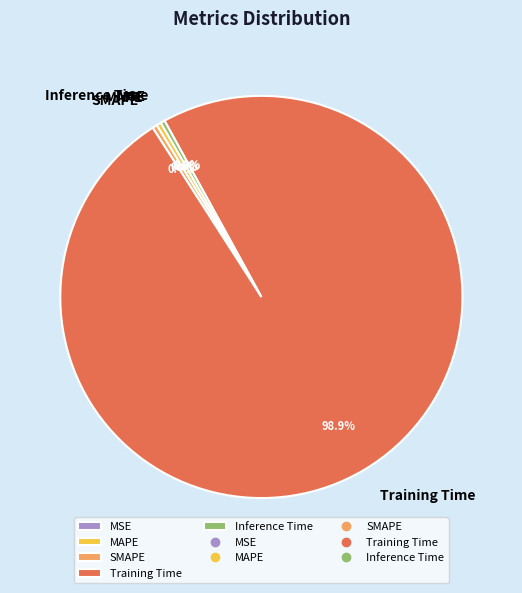

Is there a majority slice in this chart?

Yes